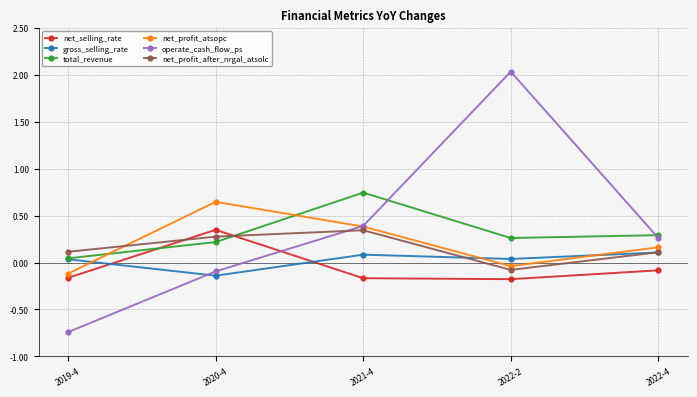

What position from the right is 2019-4?

5